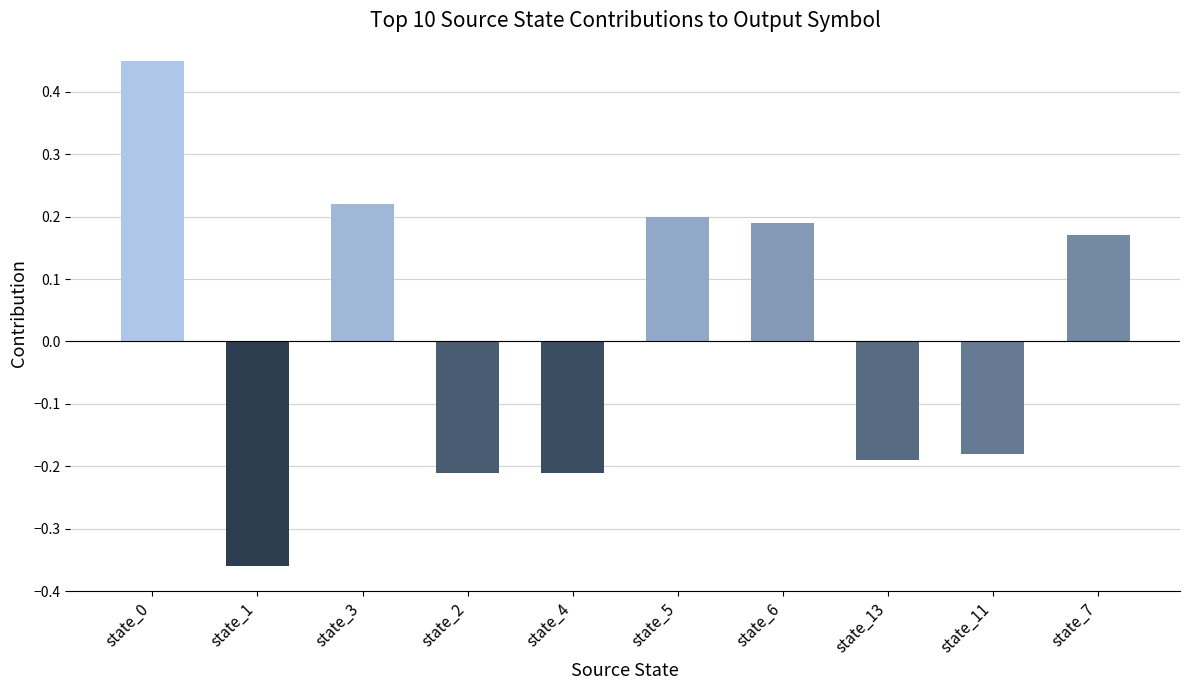

True or false: the data shows -0.3 at state_11.

False